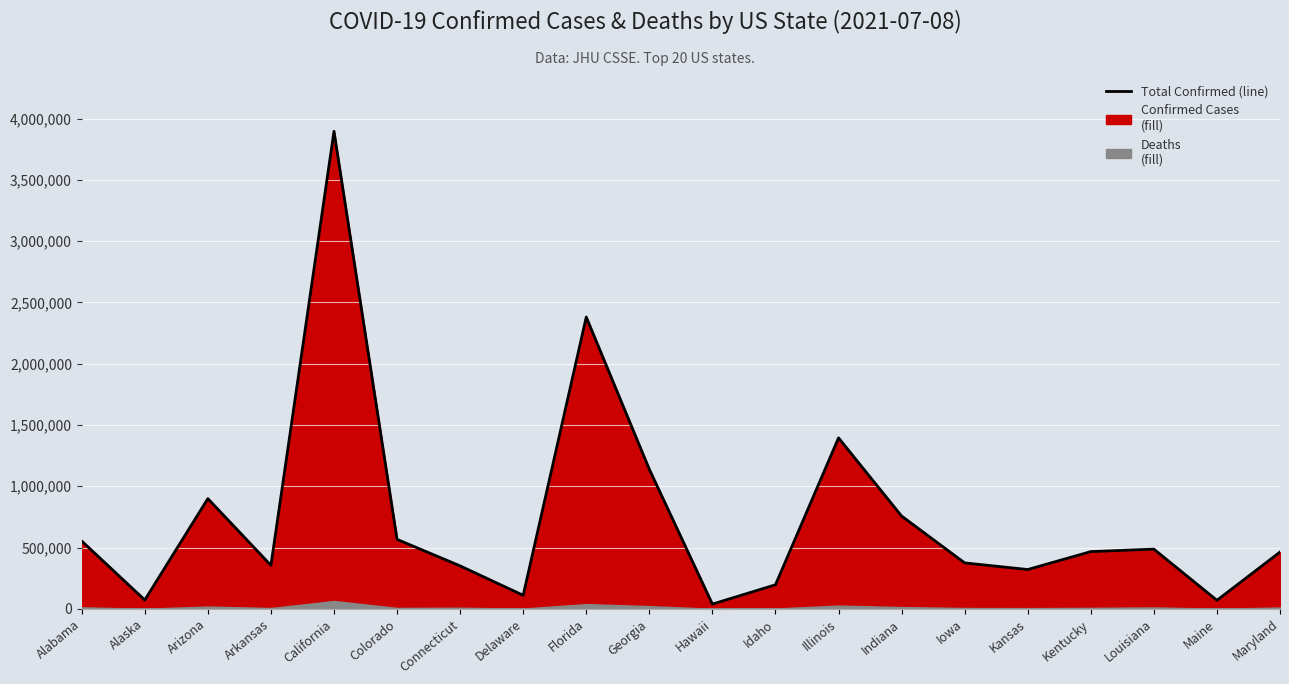

How many data points does each series have?

20